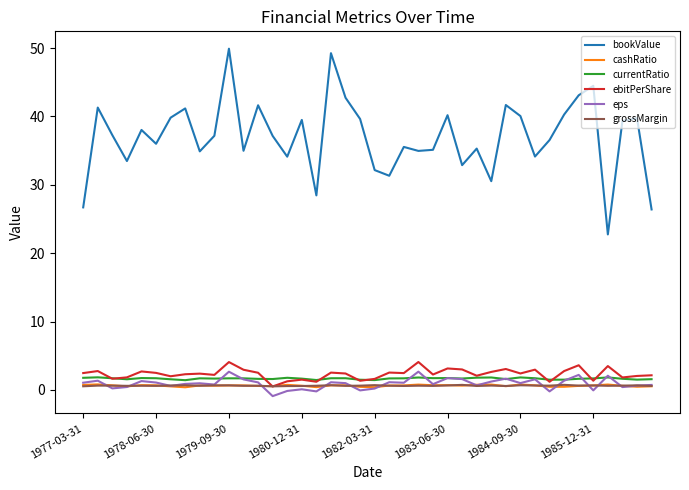

What is the lowest value of the currentRatio series?

1.4